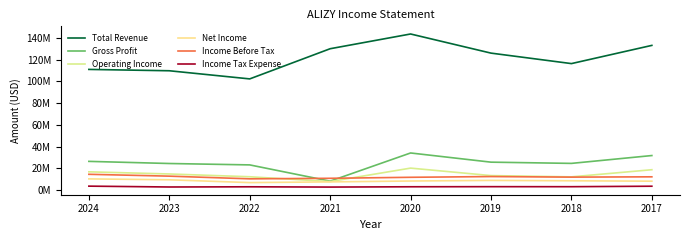

What is the difference between the maximum and minimum values in the Income Before Tax series?

4182700